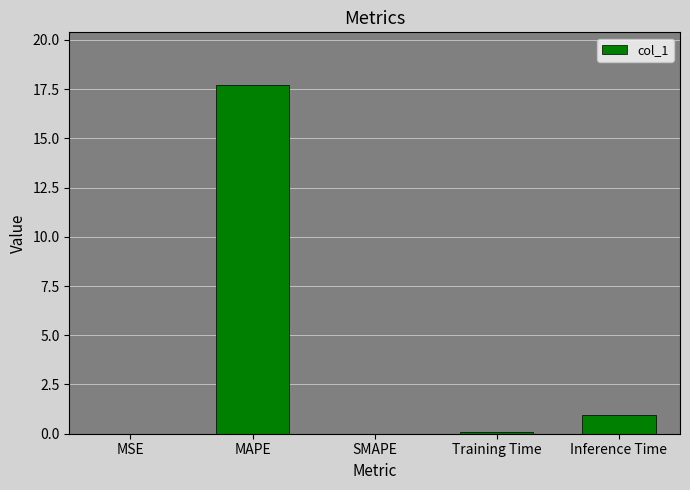

Read the value at Inference Time.

0.9